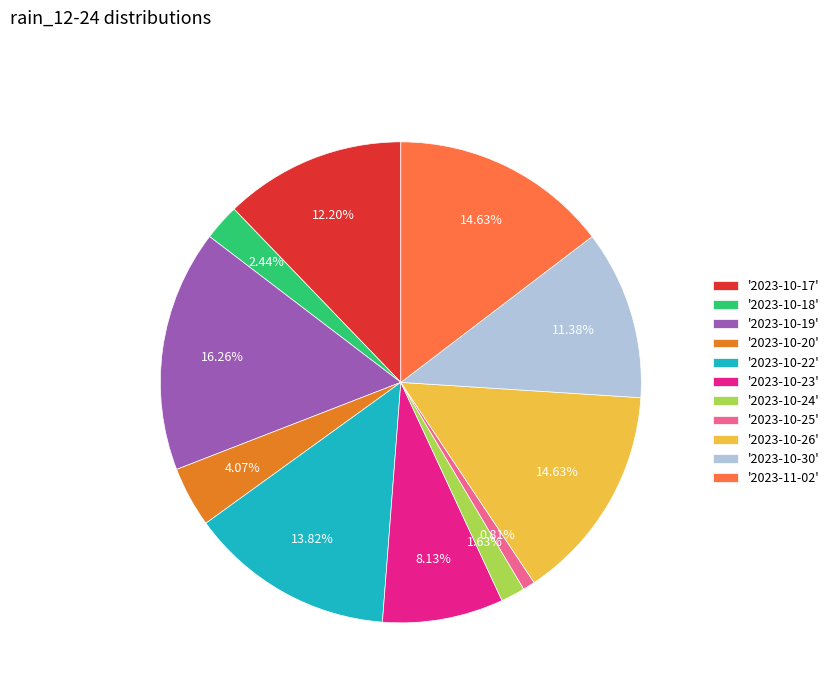

Approximately how many times larger is the value at '2023-10-18' compared to '2023-10-23'?

0.3